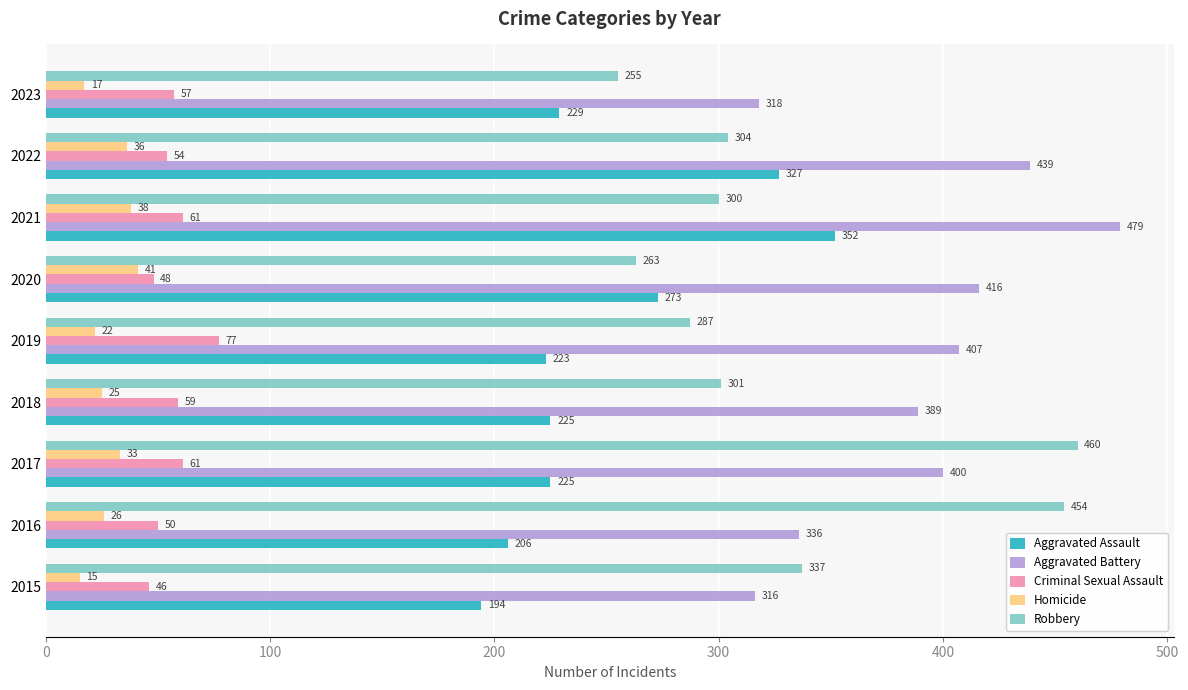

Is the value of Criminal Sexual Assault at 2018 greater than the value of Aggravated Assault at 2019?

No